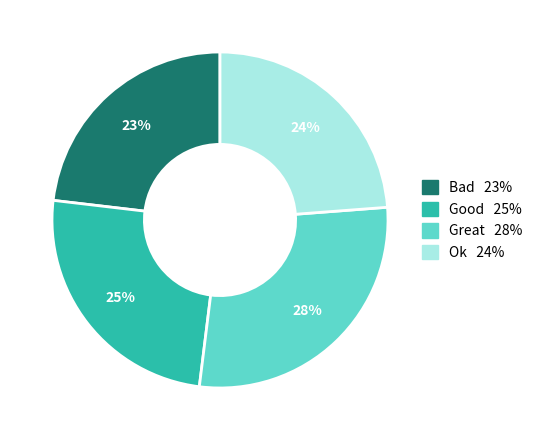

What percentage is the Bad slice, to the nearest percent?

23%